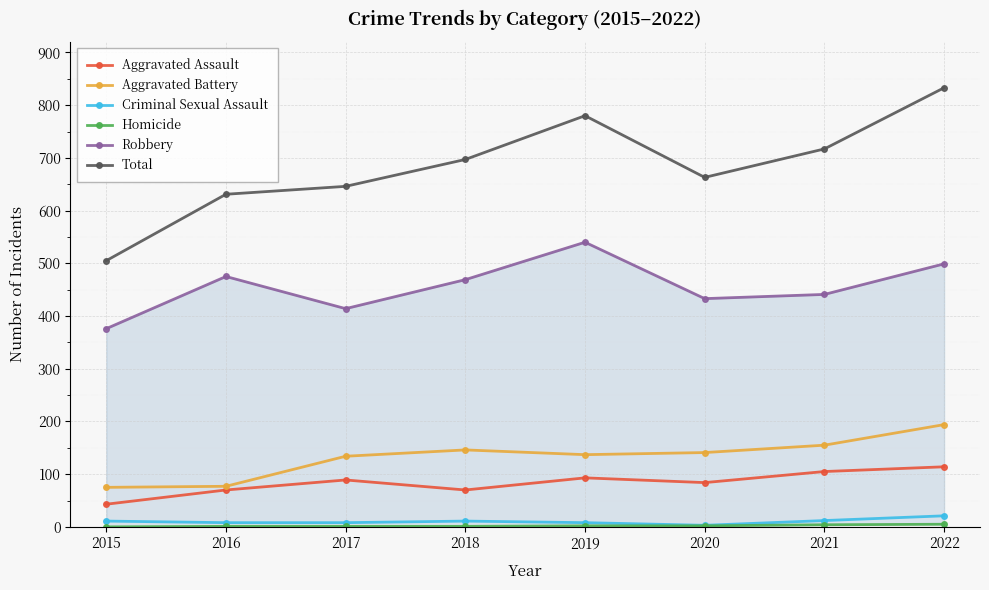

Which category has the highest value in the Criminal Sexual Assault series?

2022